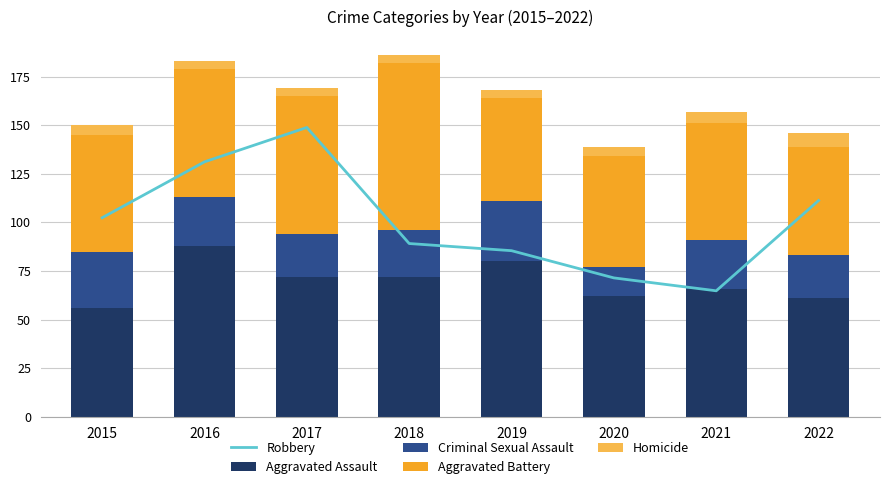

What is the difference between the Robbery values at 2018 and 2016?

42.0